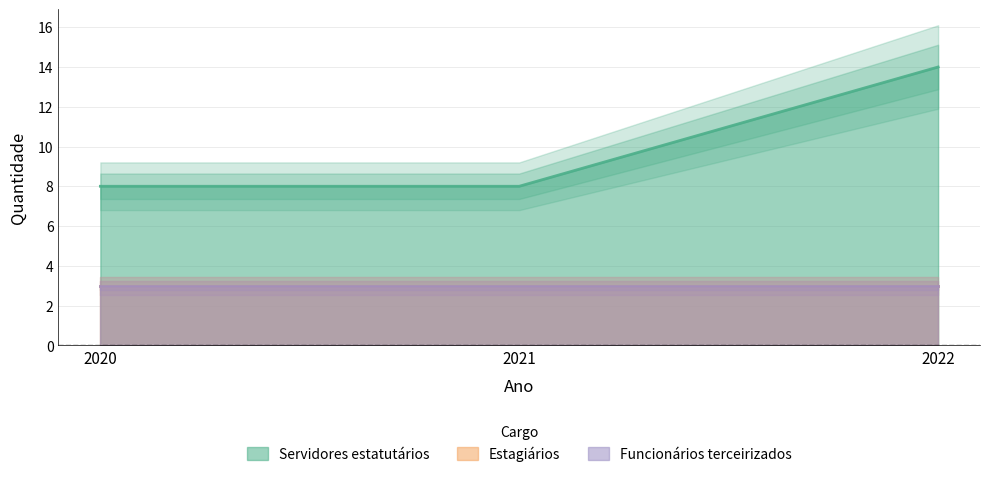

The value of Funcionários terceirizados at 2020 is 4. True or false?

False